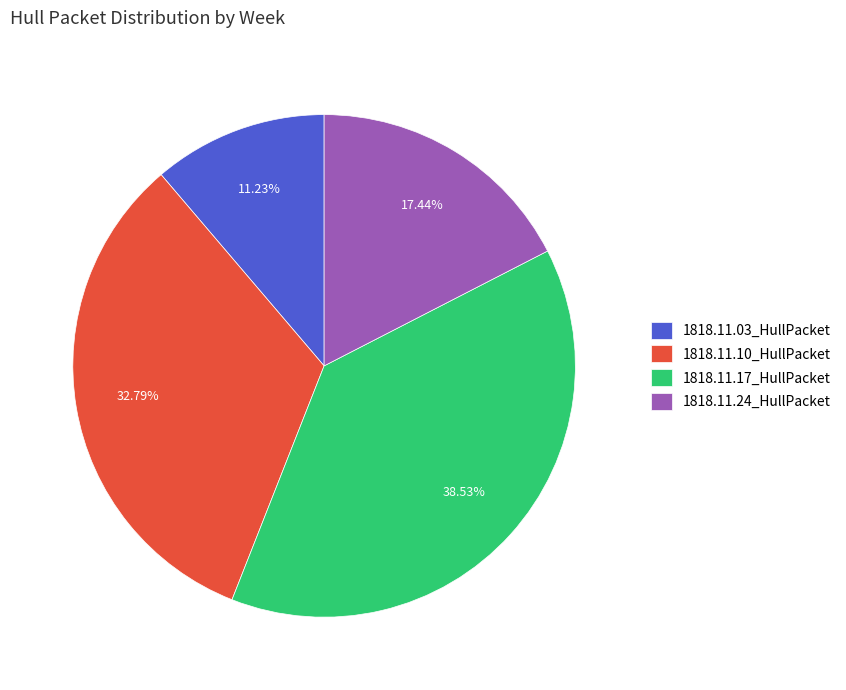

The 1818.11.17_HullPacket slice represents 39% of the pie. True or false?

True